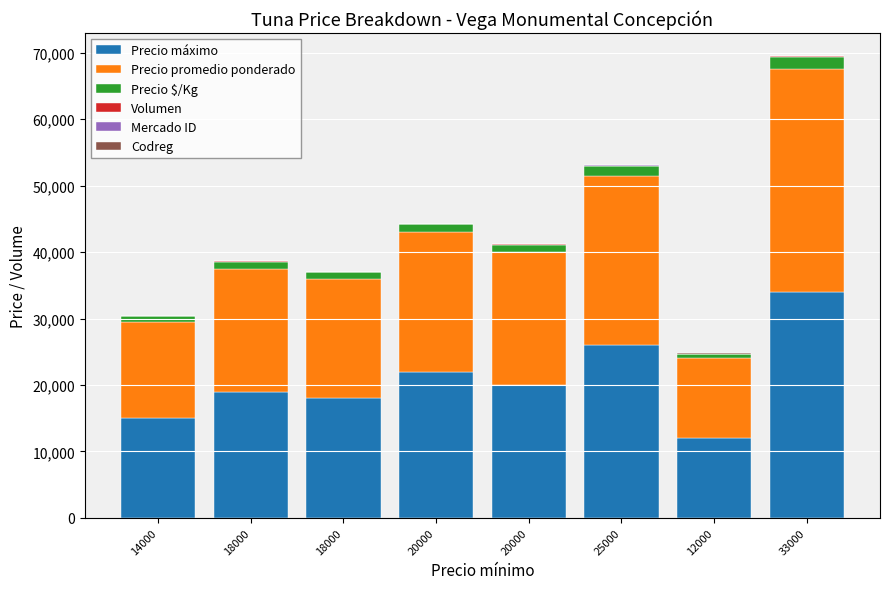

At how many categories does at least one series exceed 8021?

8